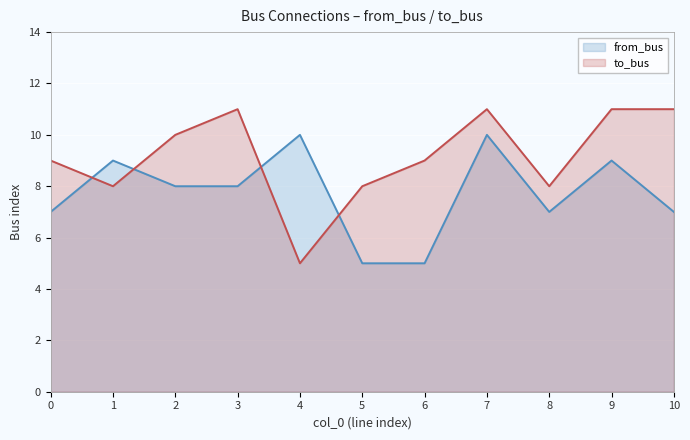

How many data points in from_bus are above 8?

4